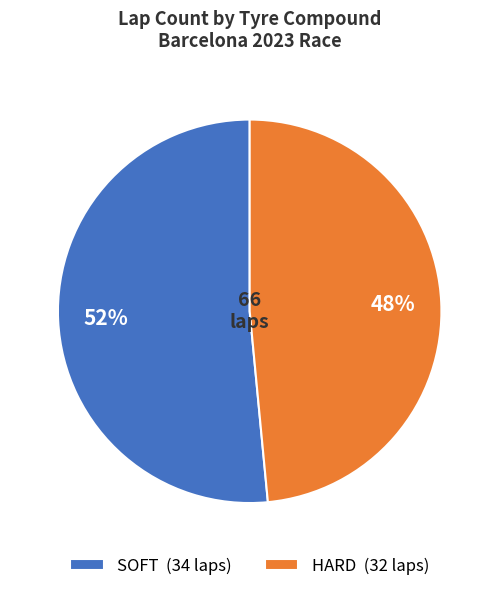

Combined, do SOFT (34 laps) and HARD (32 laps) account for over 50%?

Yes